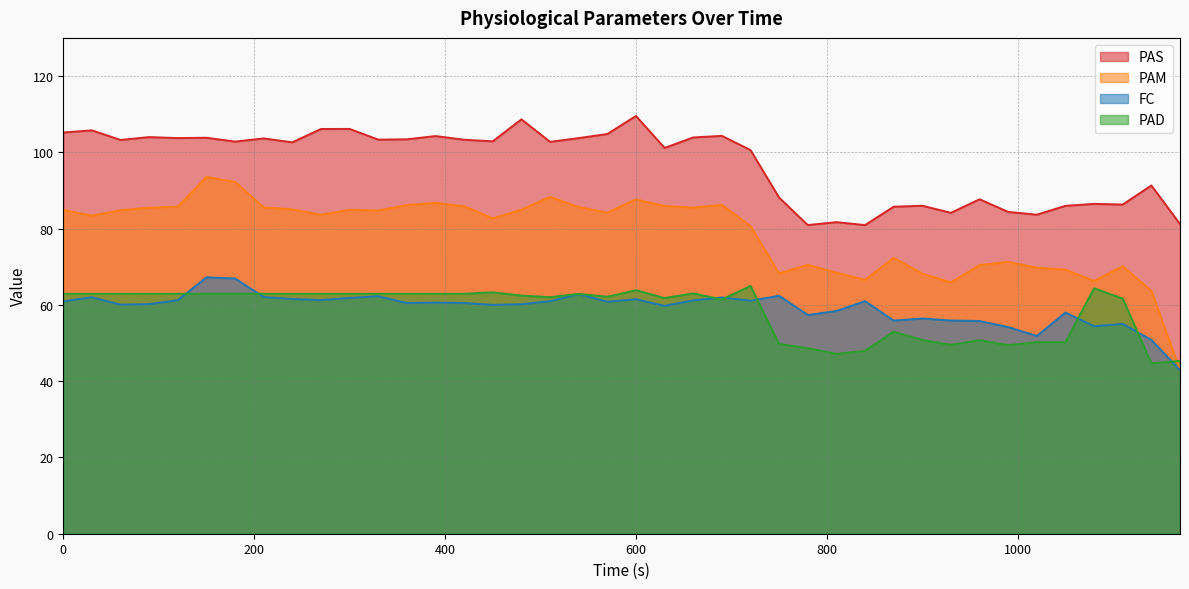

True or false: PAM and PAS intersect in this chart.

False